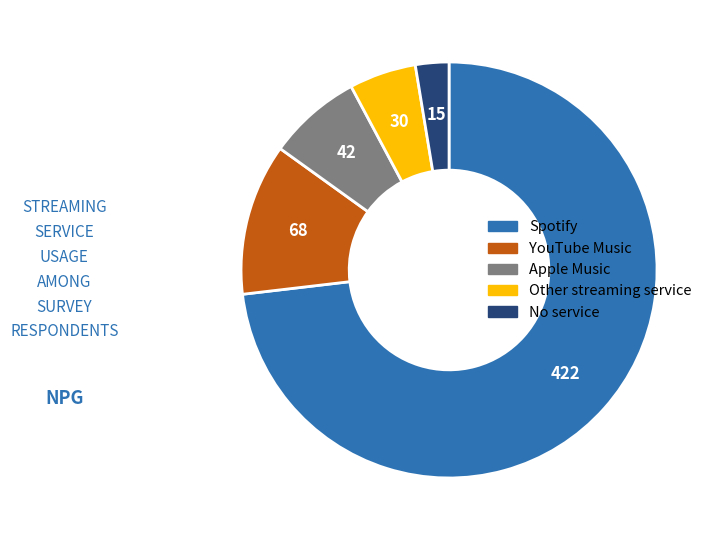

How many slices are in this pie chart?

5